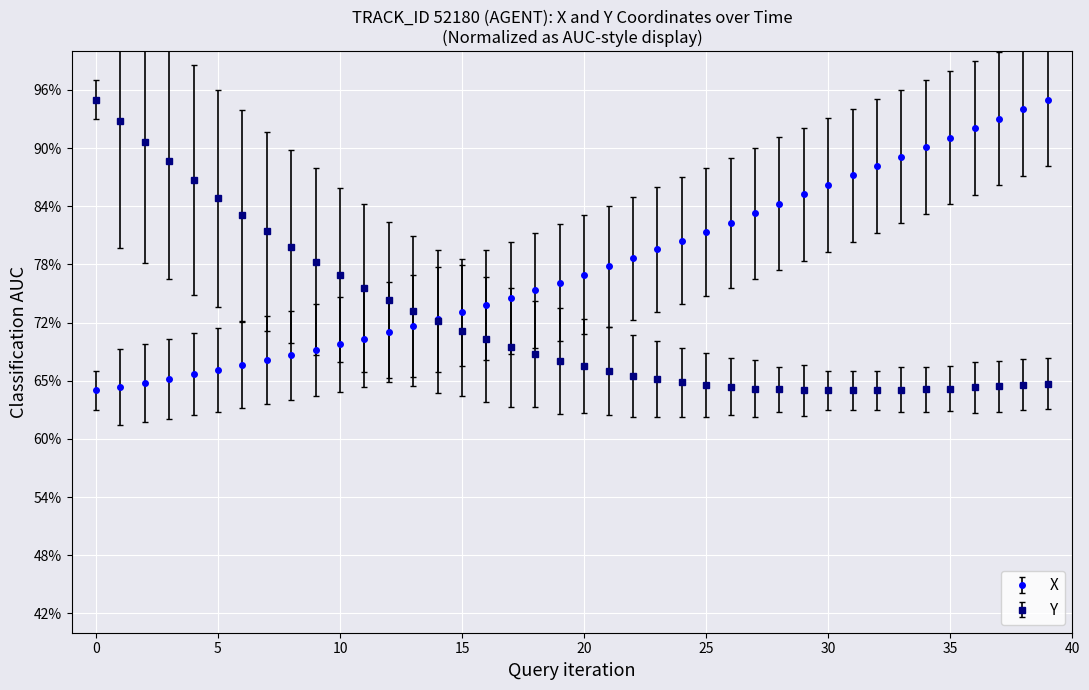

Does the chart have visible grid lines?

Yes